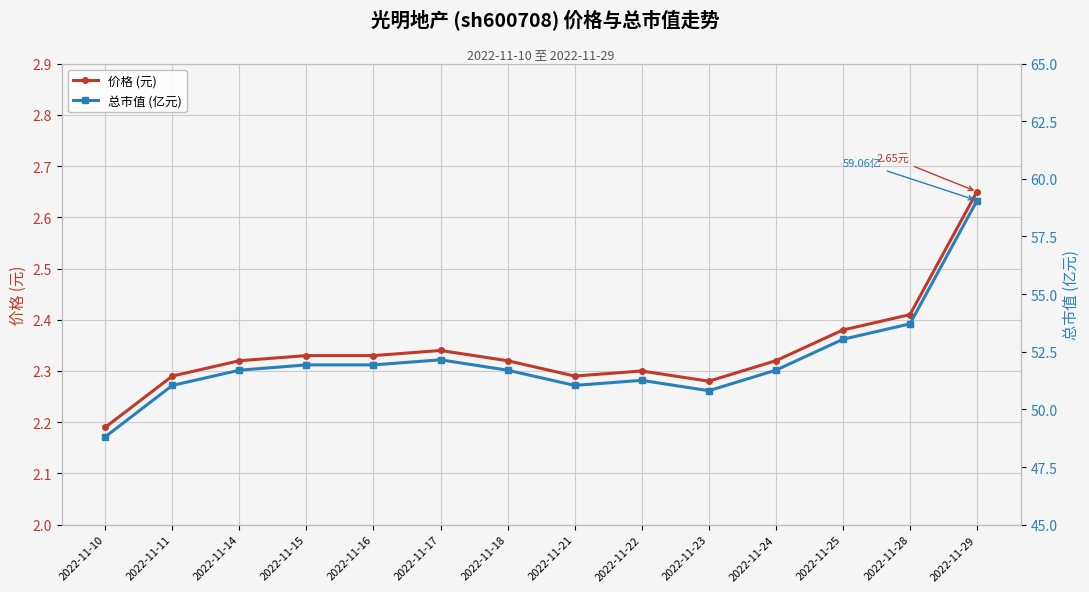

Reading right to left, list all the values displayed in this chart.

价格 (元): 2022-11-29=2.6	2022-11-28=2.4	2022-11-25=2.4	2022-11-24=2.3	2022-11-23=2.3	2022-11-22=2.3	2022-11-21=2.3	2022-11-18=2.3	2022-11-17=2.3	2022-11-16=2.3	2022-11-15=2.3	2022-11-14=2.3	2022-11-11=2.3	2022-11-10=2.2
总市值 (亿元): 2022-11-29=59.1	2022-11-28=53.7	2022-11-25=53.0	2022-11-24=51.7	2022-11-23=50.8	2022-11-22=51.3	2022-11-21=51.0	2022-11-18=51.7	2022-11-17=52.1	2022-11-16=51.9	2022-11-15=51.9	2022-11-14=51.7	2022-11-11=51.0	2022-11-10=48.8